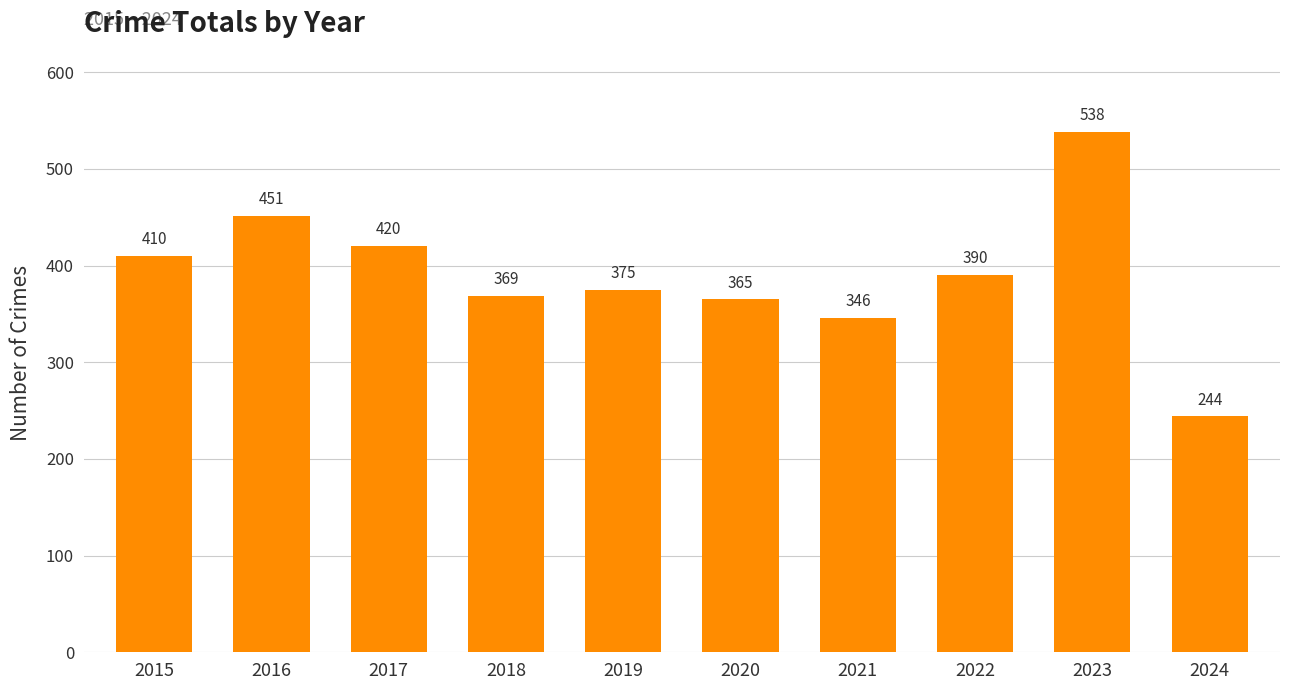

Count the number of data series in this chart.

1